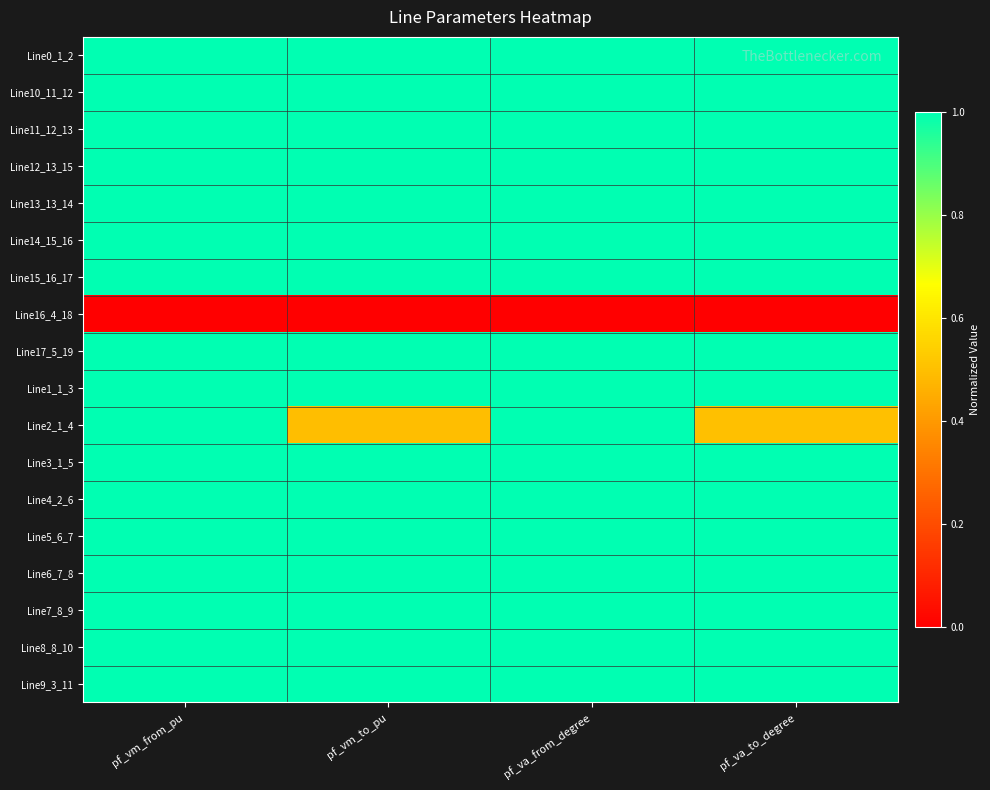

Which series has the widest spread of values?

Line2_1_4